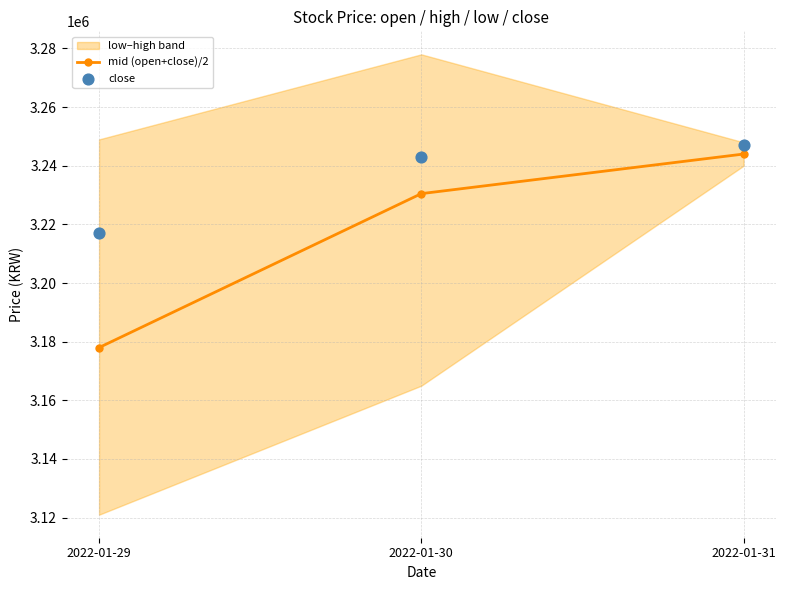

Which series has the largest total across all categories?

close